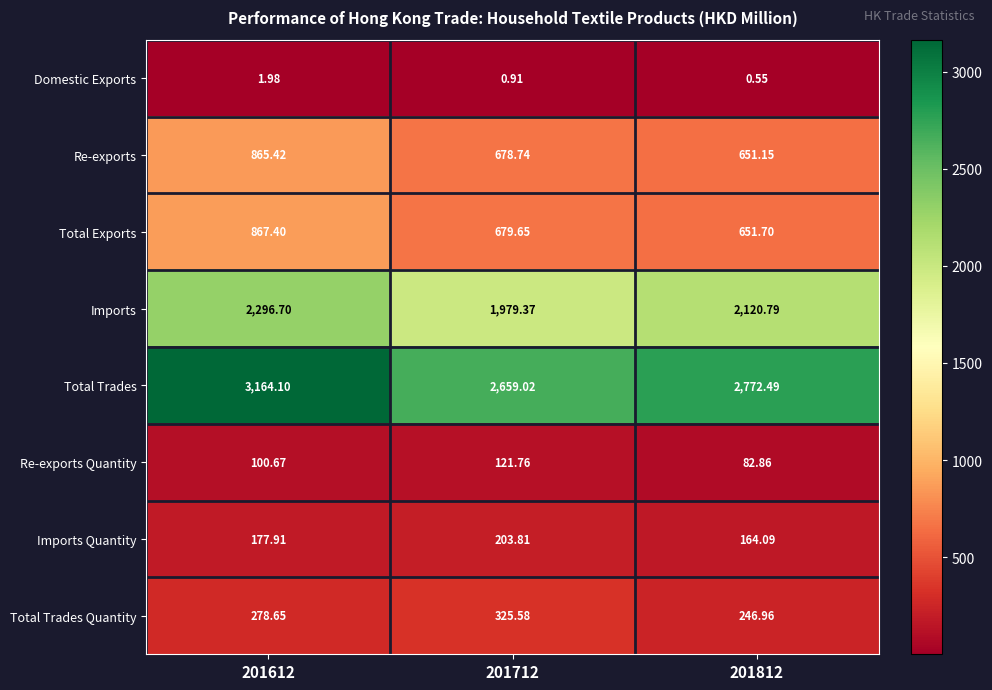

How many values in the Total Trades Quantity series exceed 278?

2